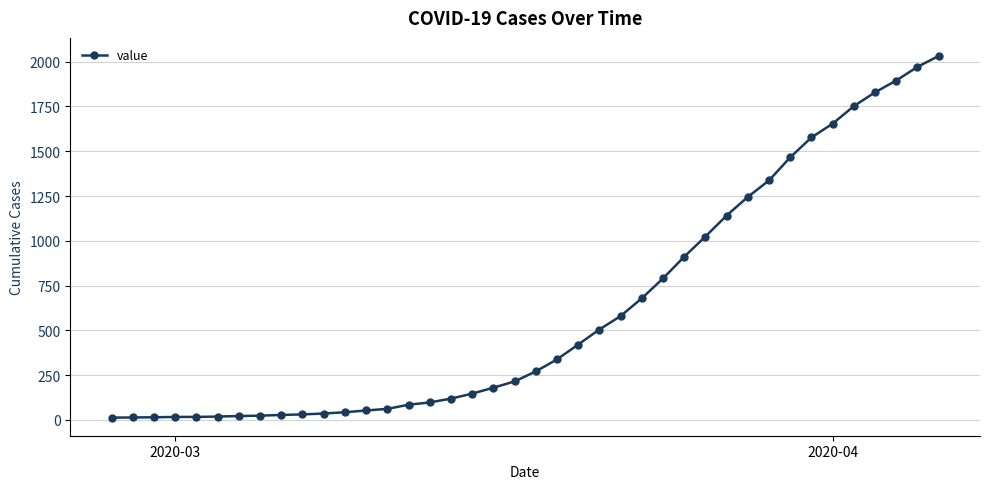

What is the maximum value shown in the chart?

2032